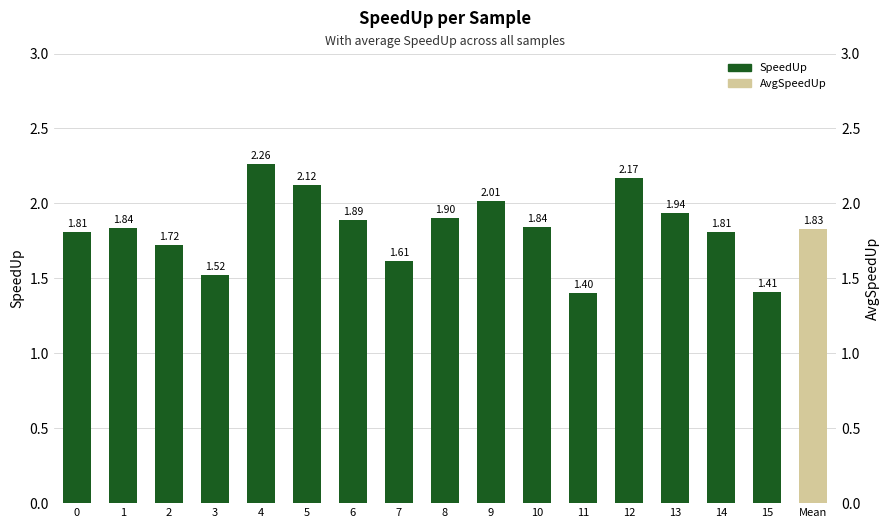

What is the difference between the maximum and minimum values?

0.9